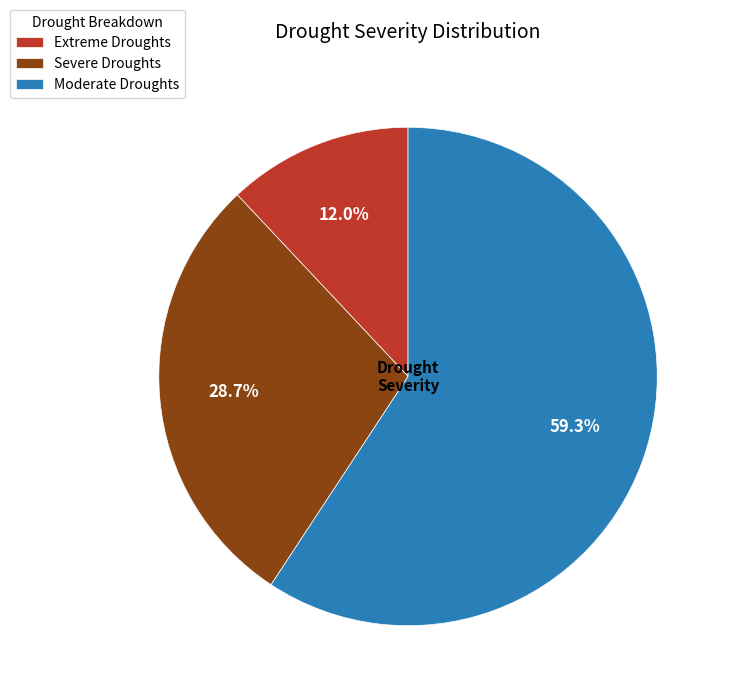

To the nearest percent, what portion does Extreme Droughts represent?

12%